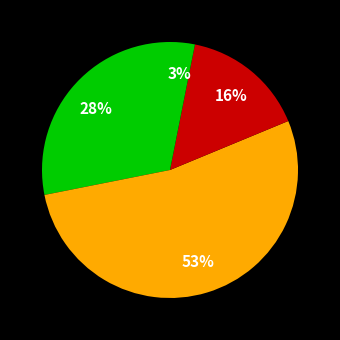

How many segments does this pie chart have?

4